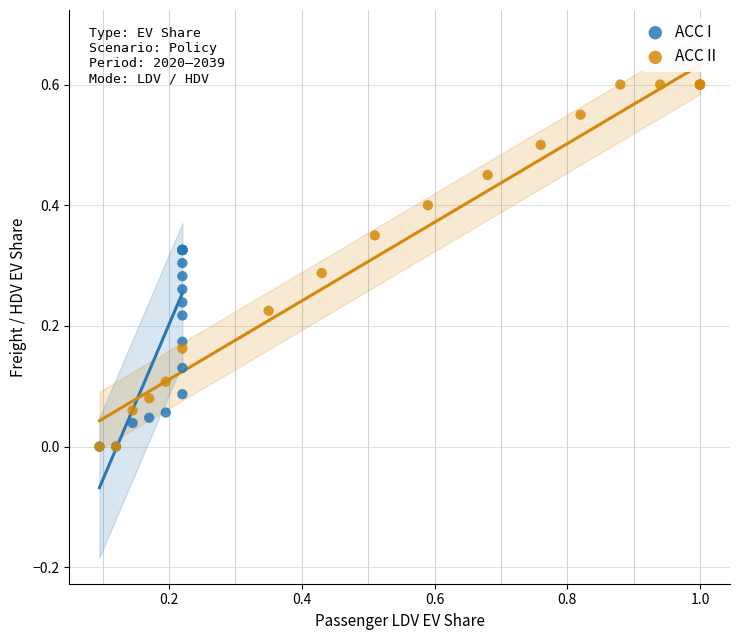

Which series reaches the maximum Y coordinate?

ACC II